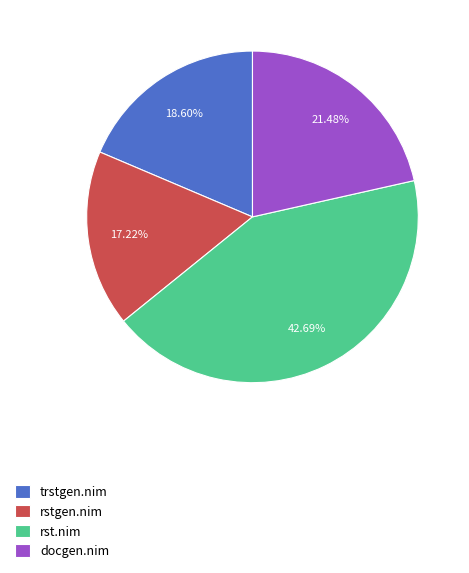

What is the largest slice in the pie chart?

rst.nim